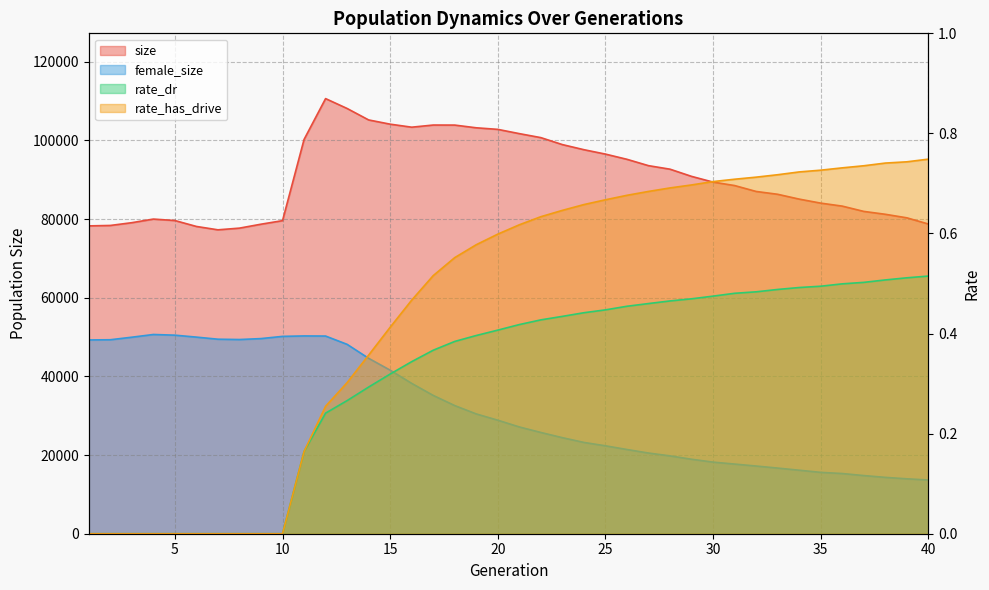

How many rate_has_drive values are between 0 and 1?

40